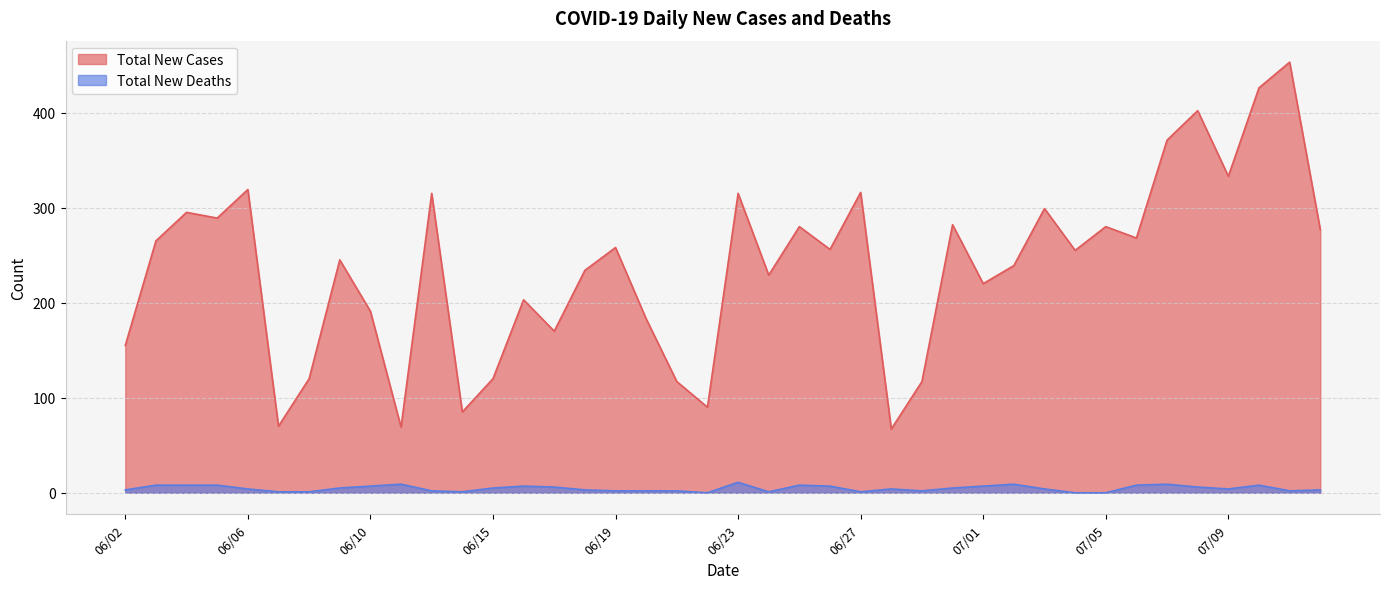

Is the value of Total New Deaths at 06/13 greater than the value of Total New Cases at 06/24?

No